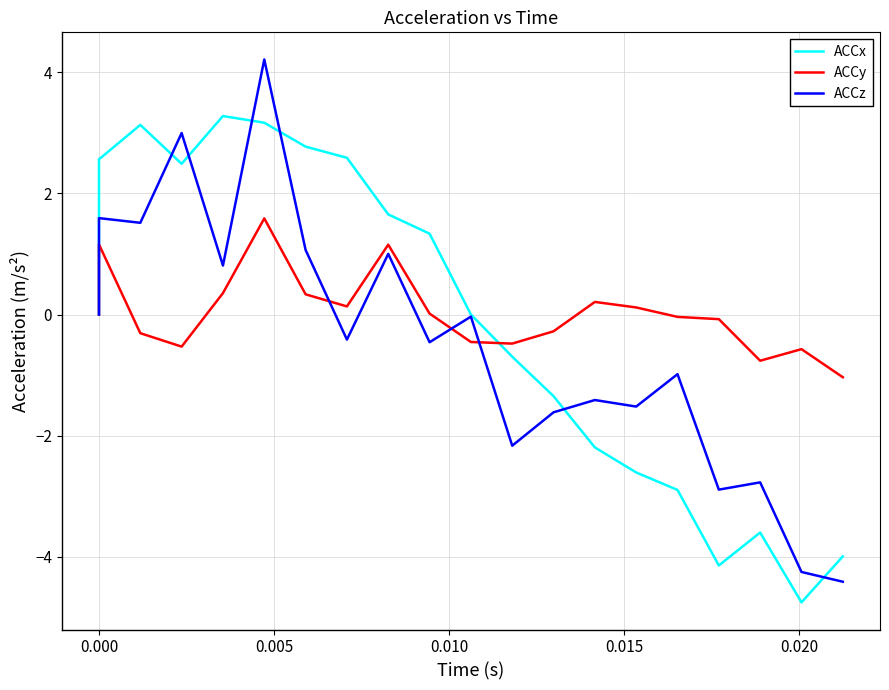

Is it true that ACCy equals -0.2 at 11?

False